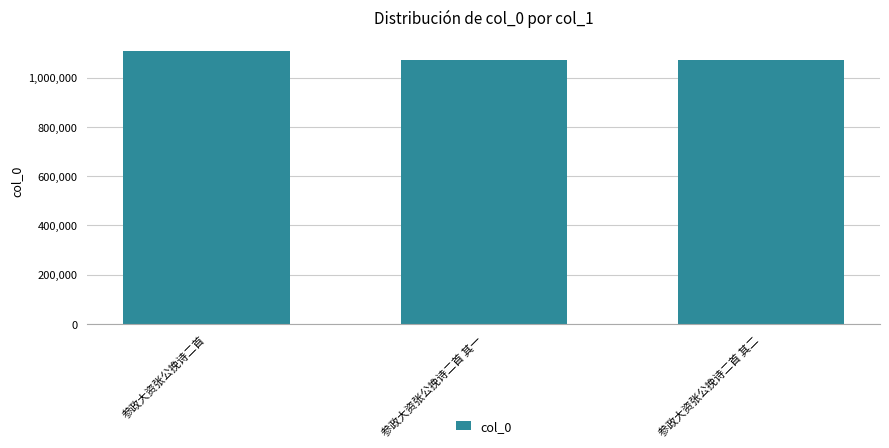

What is the label of the 3rd bar from the right?

参政大资张公挽诗二首